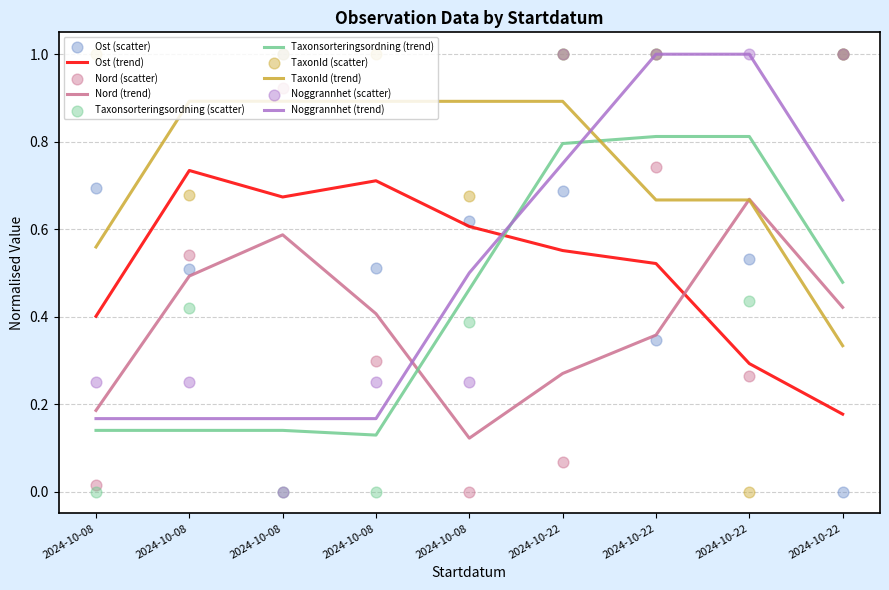

Which series reaches the minimum Y coordinate?

Ost